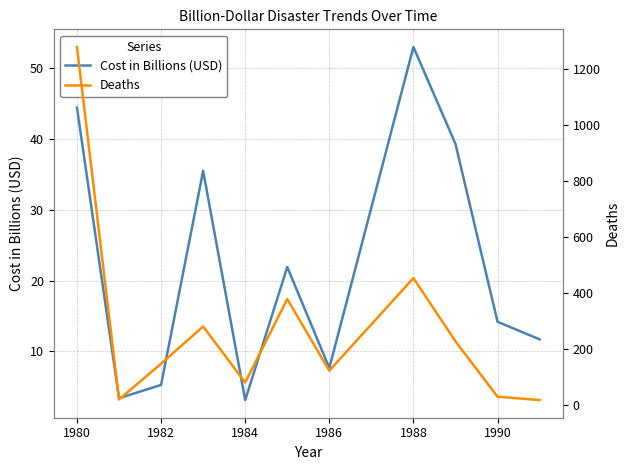

The Cost in Billions (USD) series shows 5.3 at 1982. True or false?

True